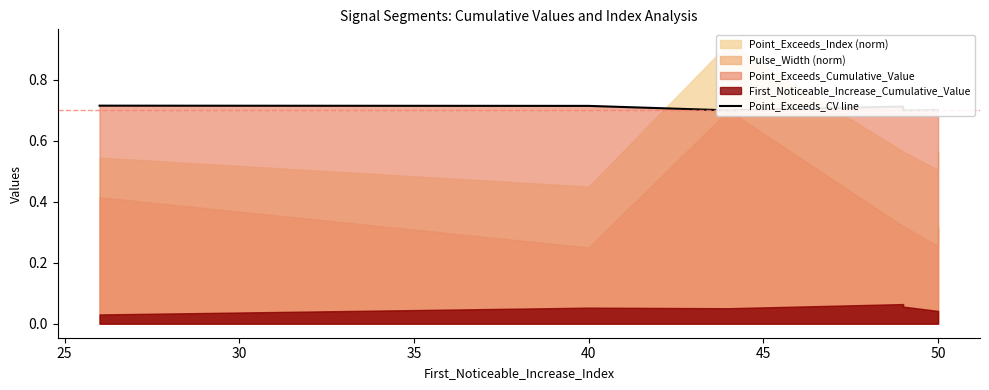

What is the value of the 2nd point from the left?

0.7